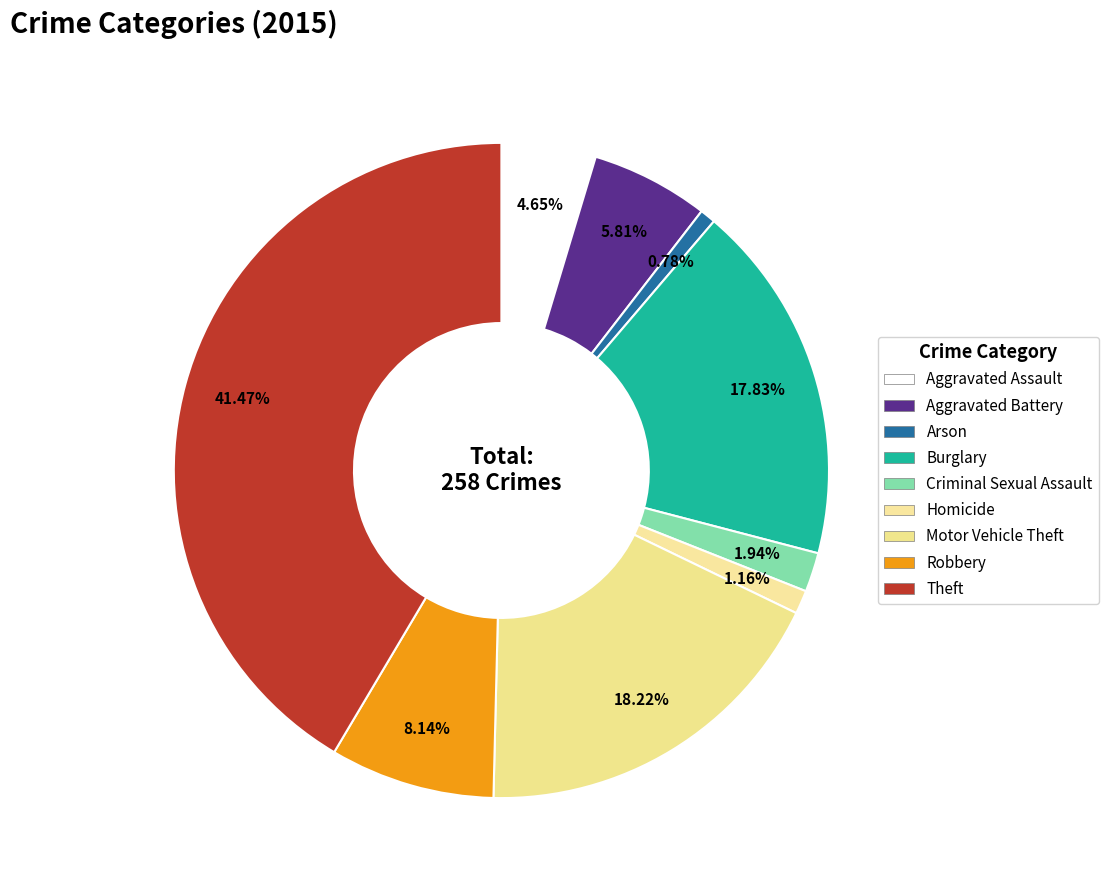

What percentage is the Theft slice, to the nearest percent?

41%